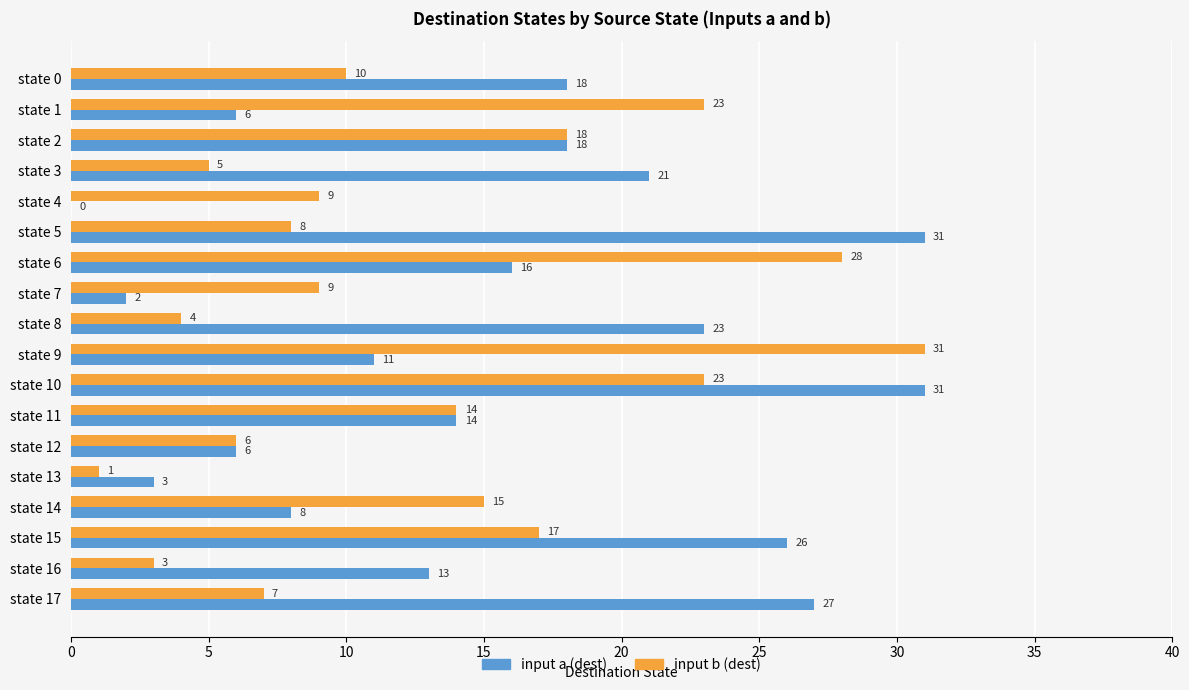

What is the maximum value shown in the chart?

31